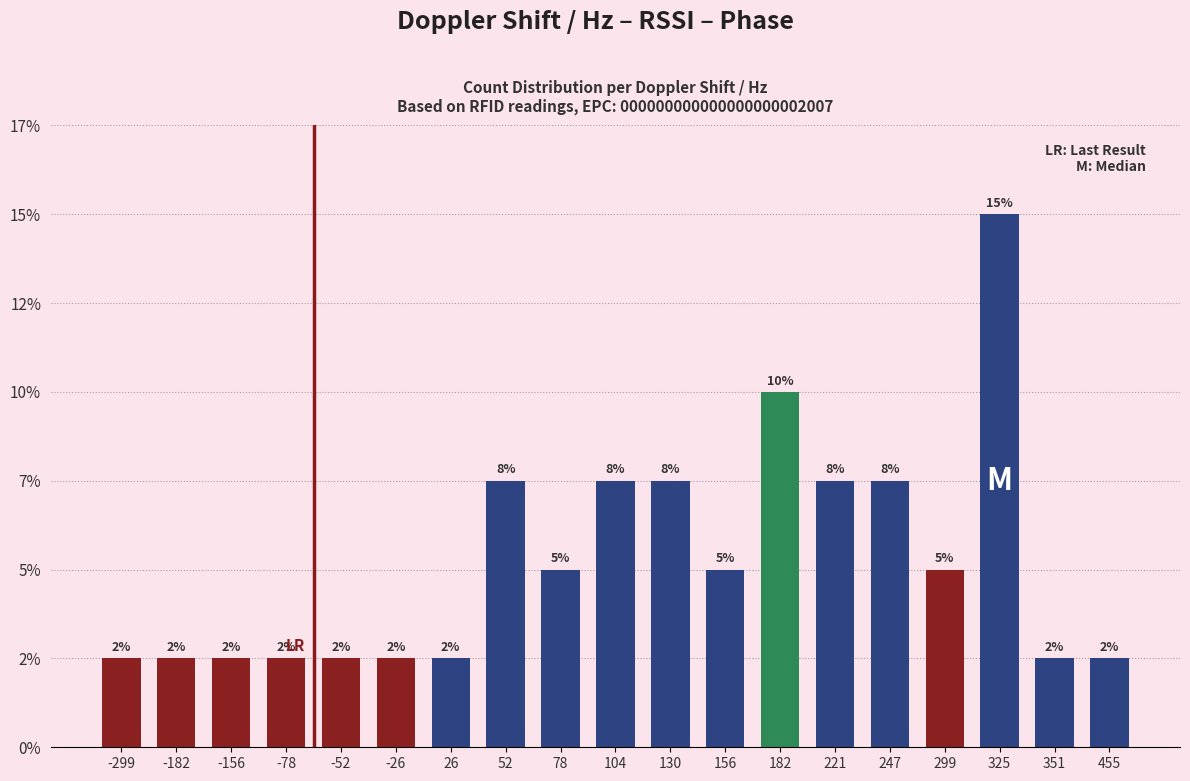

Does the chart contain any negative values?

No